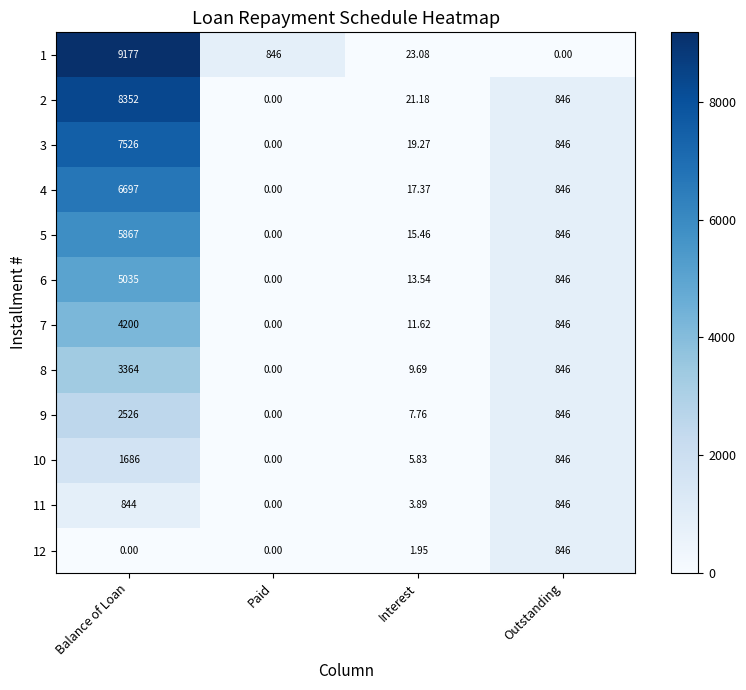

At how many categories does at least one series exceed 2230?

1